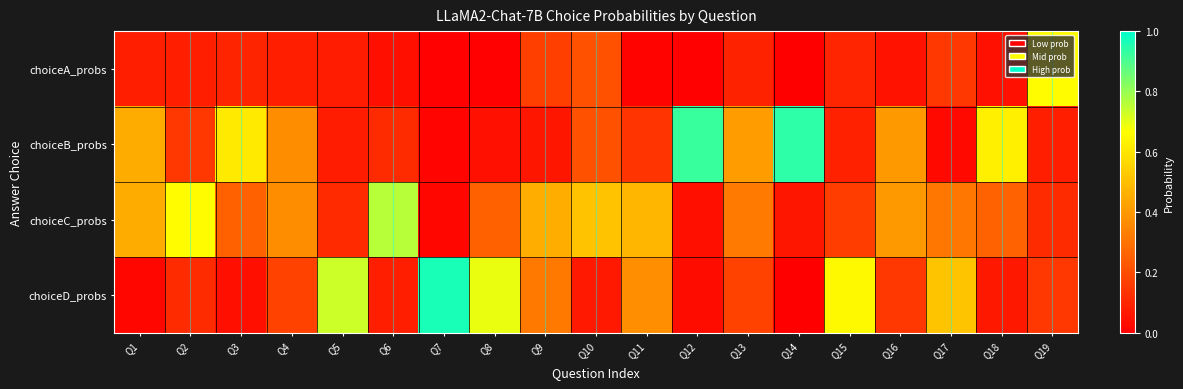

Reading left to right, extract all data points from this chart.

choiceA_probs: Q1=0.1	Q2=0.1	Q3=0.1	Q4=0.1	Q5=0.1	Q6=0.0	Q7=0.0	Q8=0.0	Q9=0.2	Q10=0.2	Q11=0.0	Q12=0.0	Q13=0.1	Q14=0.0	Q15=0.1	Q16=0.1	Q17=0.1	Q18=0.0	Q19=0.7
choiceB_probs: Q1=0.5	Q2=0.1	Q3=0.6	Q4=0.4	Q5=0.1	Q6=0.1	Q7=0.0	Q8=0.0	Q9=0.1	Q10=0.2	Q11=0.1	Q12=0.9	Q13=0.4	Q14=0.9	Q15=0.1	Q16=0.4	Q17=0.0	Q18=0.6	Q19=0.1
choiceC_probs: Q1=0.5	Q2=0.7	Q3=0.3	Q4=0.4	Q5=0.1	Q6=0.8	Q7=0.0	Q8=0.3	Q9=0.5	Q10=0.5	Q11=0.5	Q12=0.0	Q13=0.3	Q14=0.1	Q15=0.2	Q16=0.4	Q17=0.3	Q18=0.3	Q19=0.1
choiceD_probs: Q1=0.0	Q2=0.1	Q3=0.0	Q4=0.2	Q5=0.7	Q6=0.1	Q7=1.0	Q8=0.7	Q9=0.3	Q10=0.1	Q11=0.4	Q12=0.0	Q13=0.2	Q14=0.0	Q15=0.6	Q16=0.1	Q17=0.5	Q18=0.1	Q19=0.1